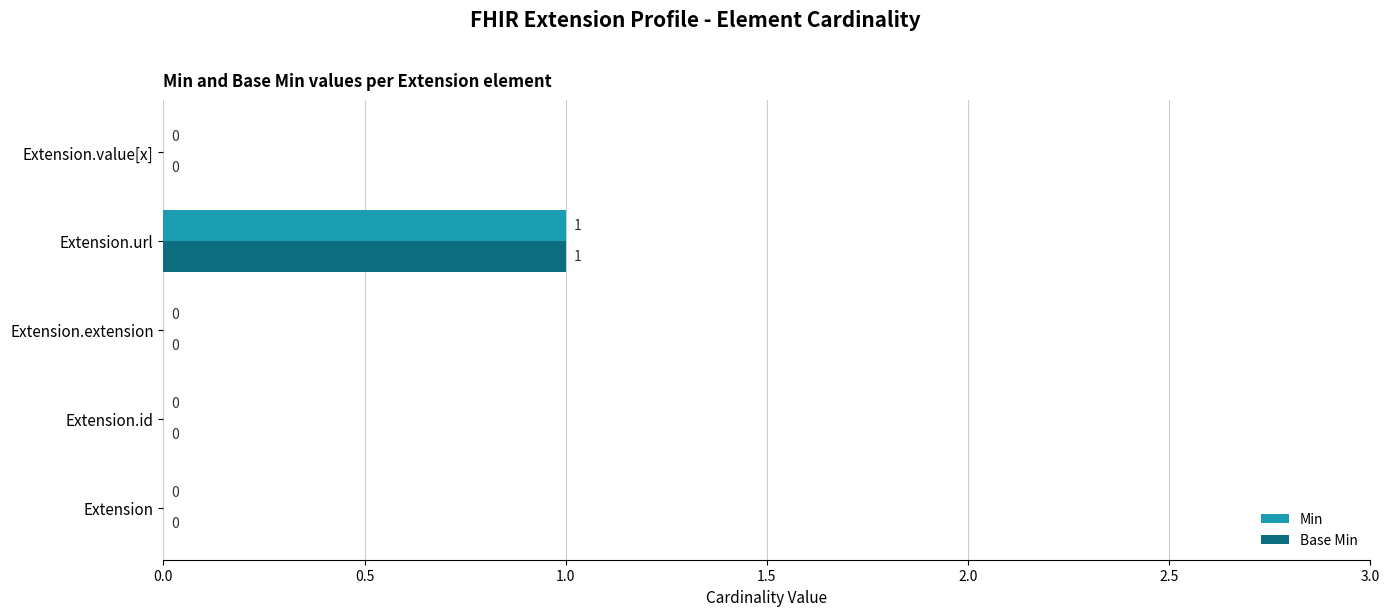

What is the maximum value shown in the chart?

1